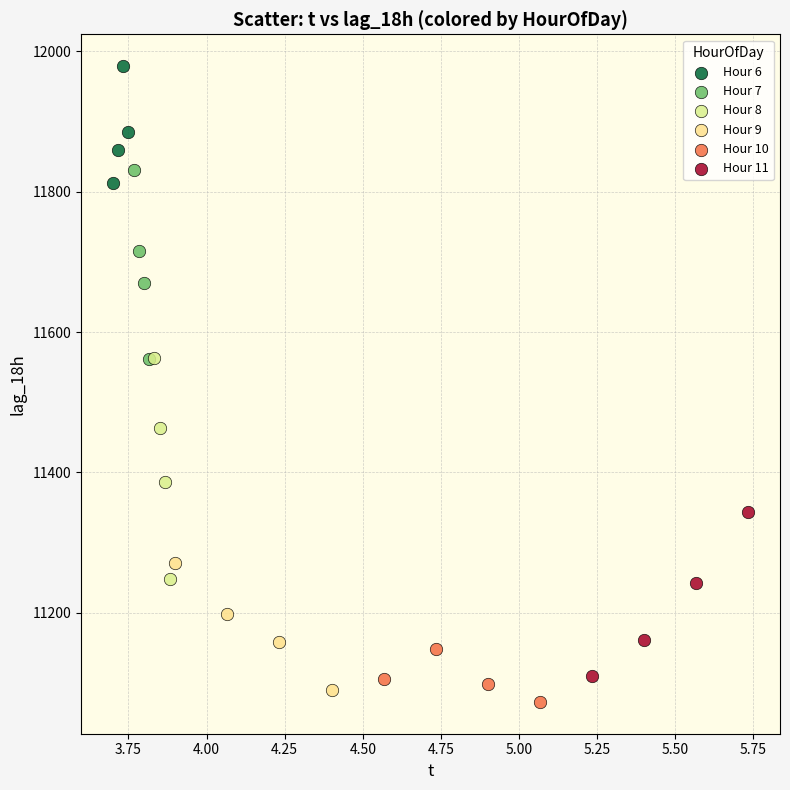

Which series has the largest Y range (max minus min)?

Hour 8